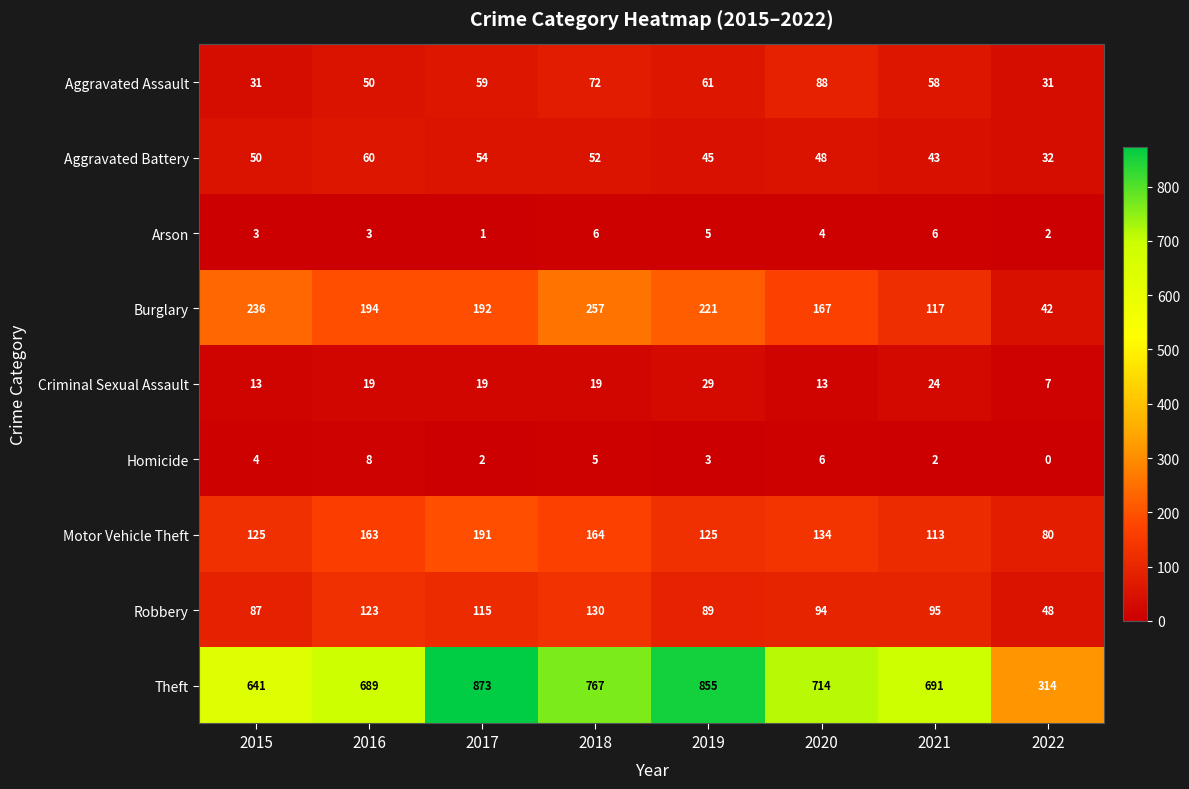

What is the total value across all series at 2022?

556